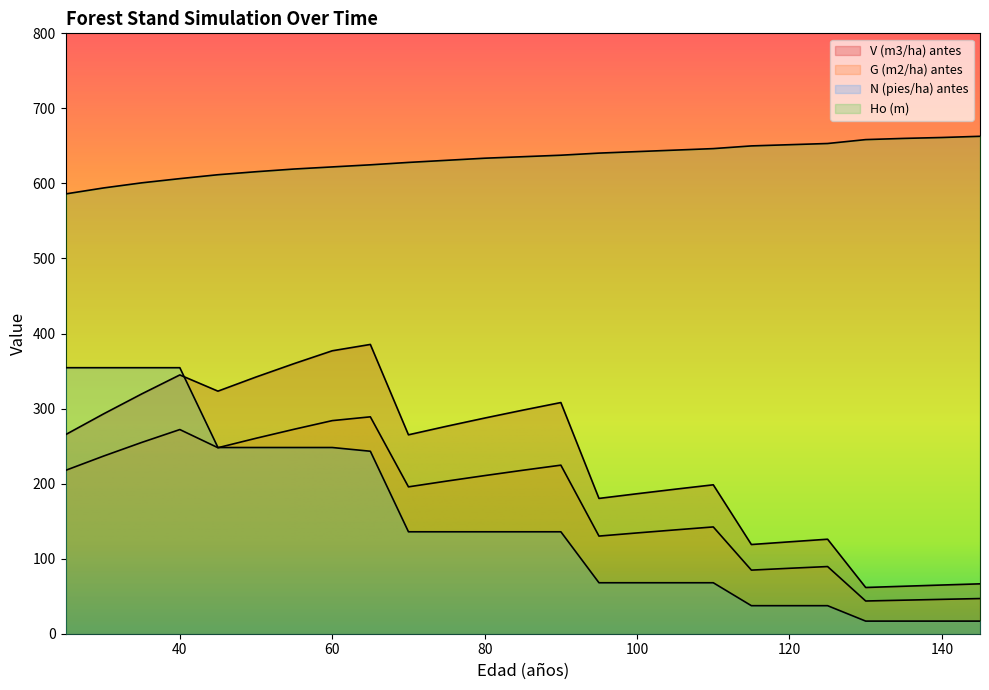

The value of N (pies/ha) antes at 145 is 16.8. True or false?

True